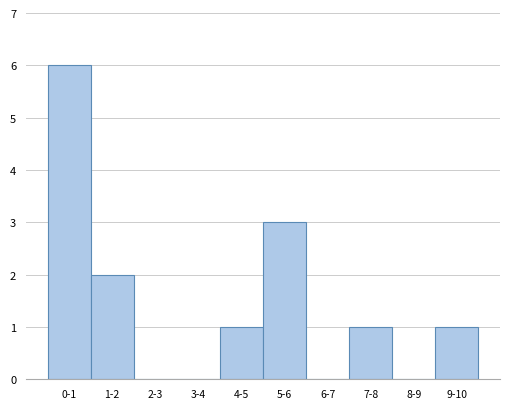

Reading left to right, extract all data points from this chart.

0-1=6	1-2=2	2-3=0	3-4=0	4-5=1	5-6=3	6-7=0	7-8=1	8-9=0	9-10=1